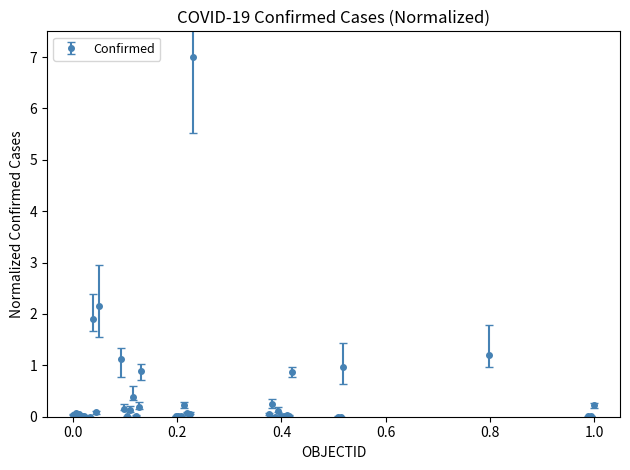

What is the value of the 11th point from the left?

0.2